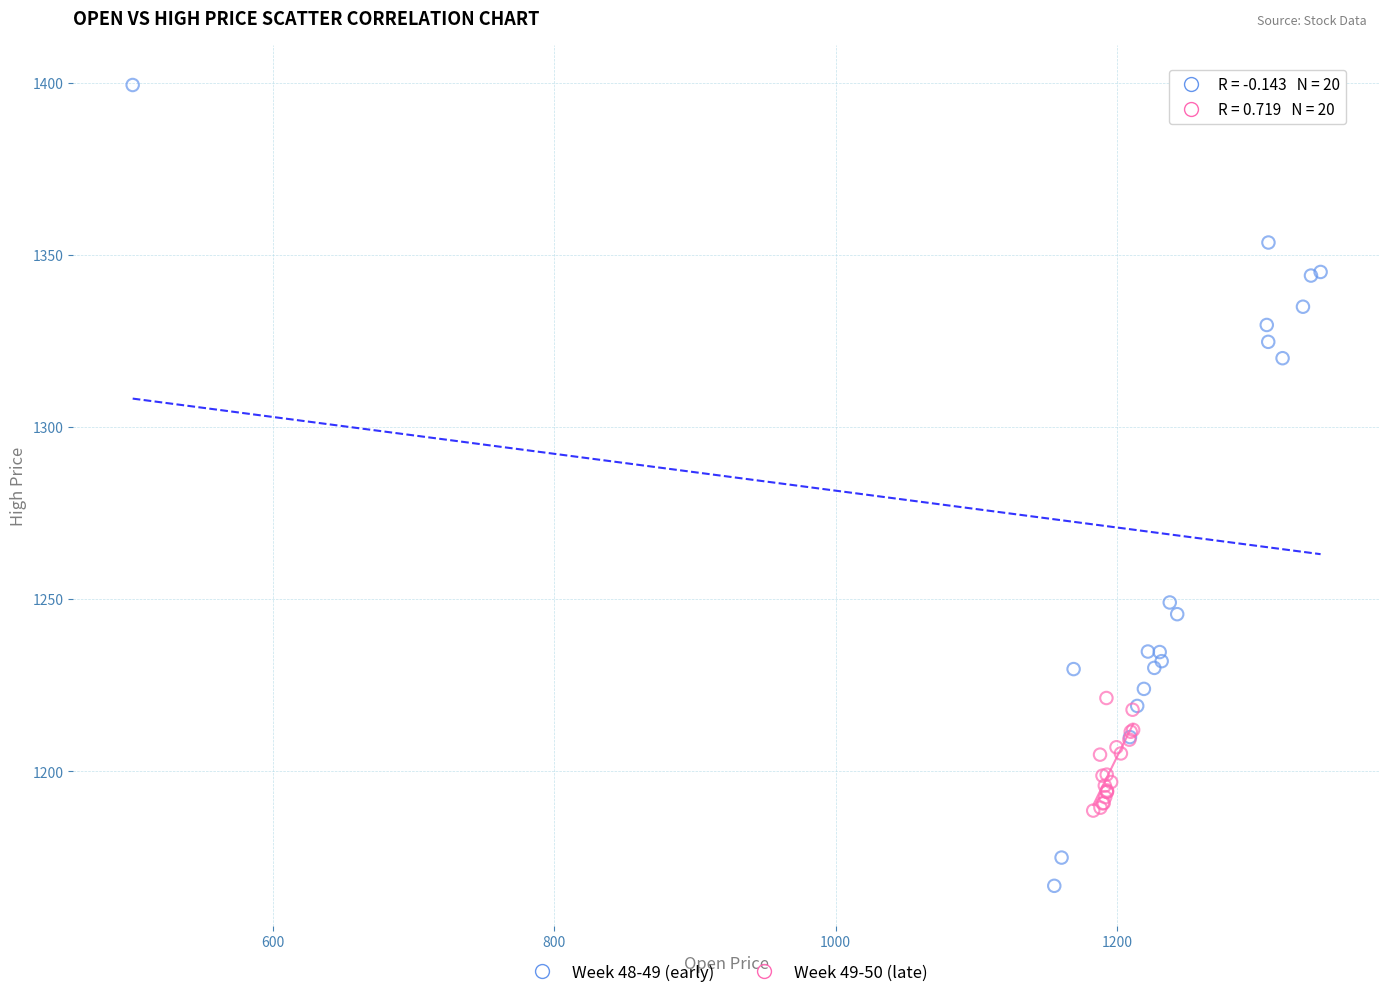

What are all the series names shown in the legend?

Week 48-49 (early), Week 49-50 (late)